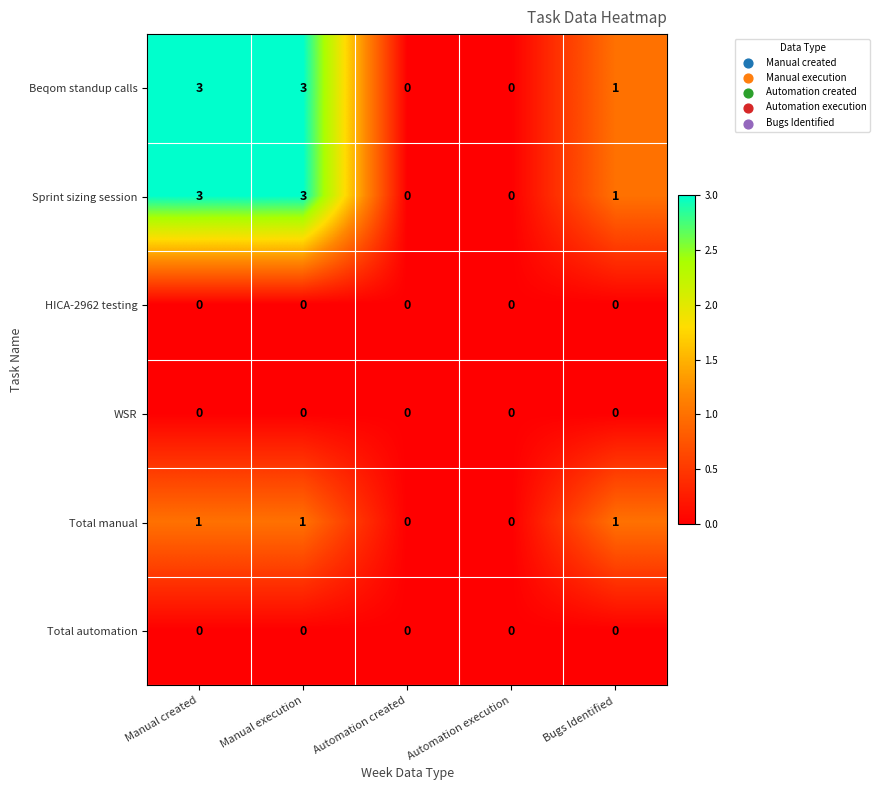

What is the difference between the highest and lowest values at Manual execution?

3